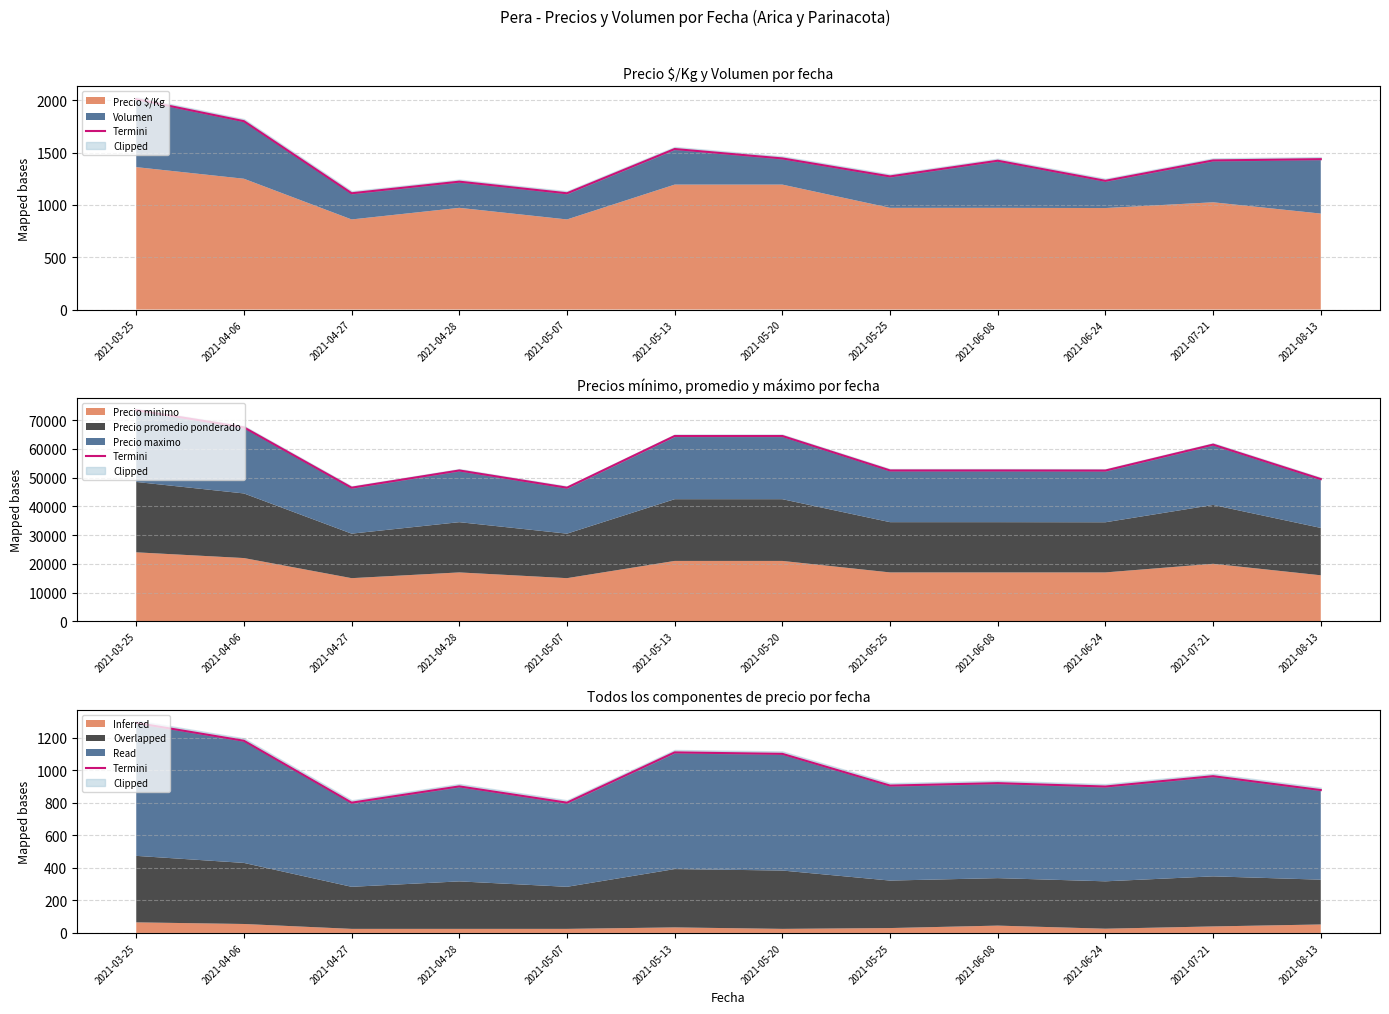

What position from the right is 2021-04-06?

11